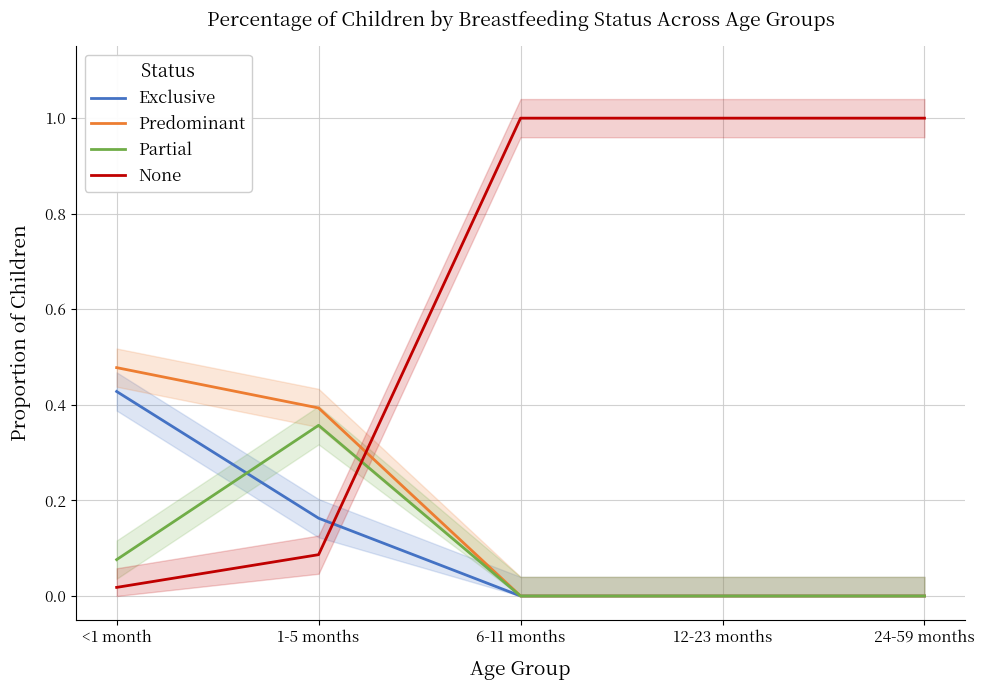

True or false: Partial has more than 0 interior local peaks.

True